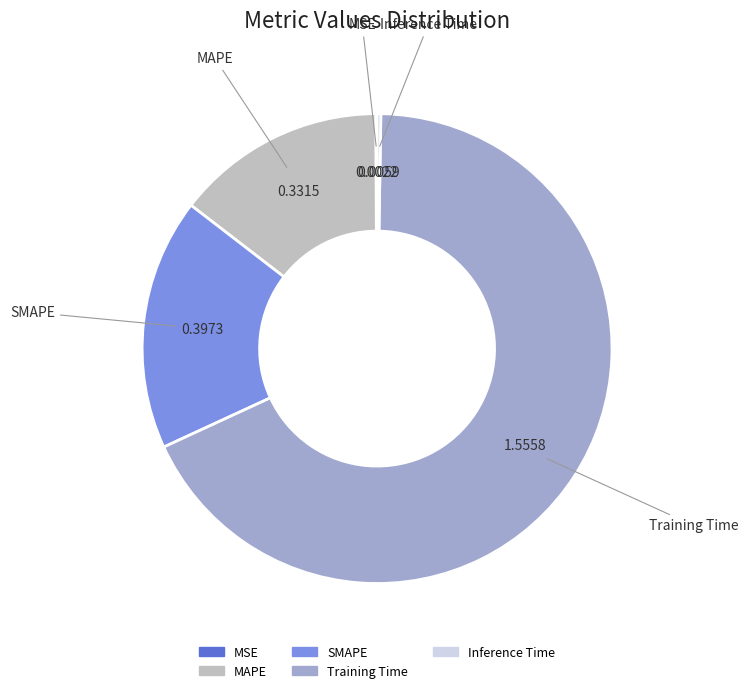

Which slice represents more than half of the pie?

Training Time